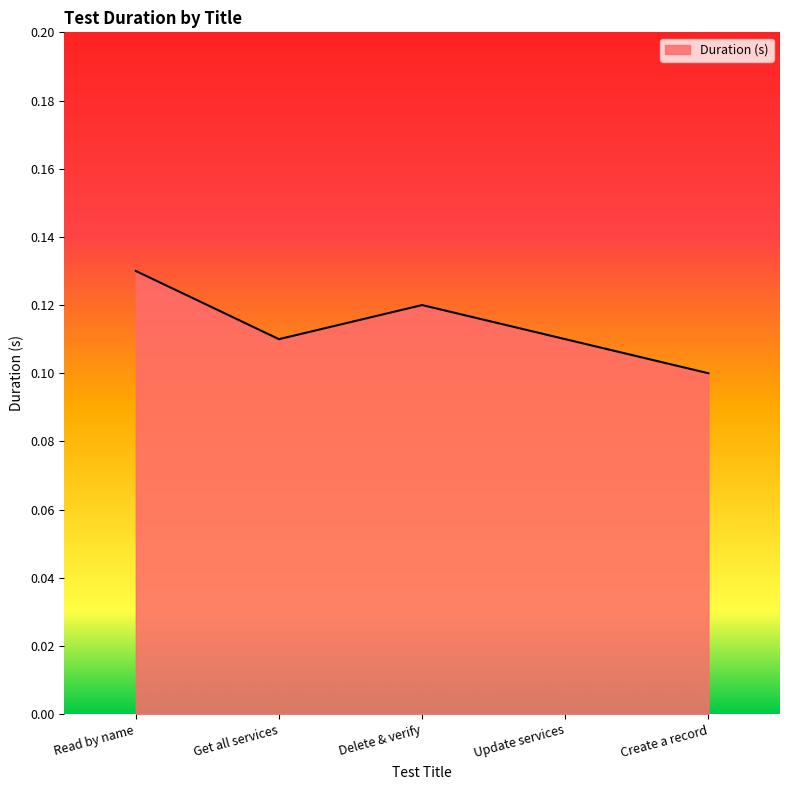

At which category does the chart reach its peak across all series?

Read by name